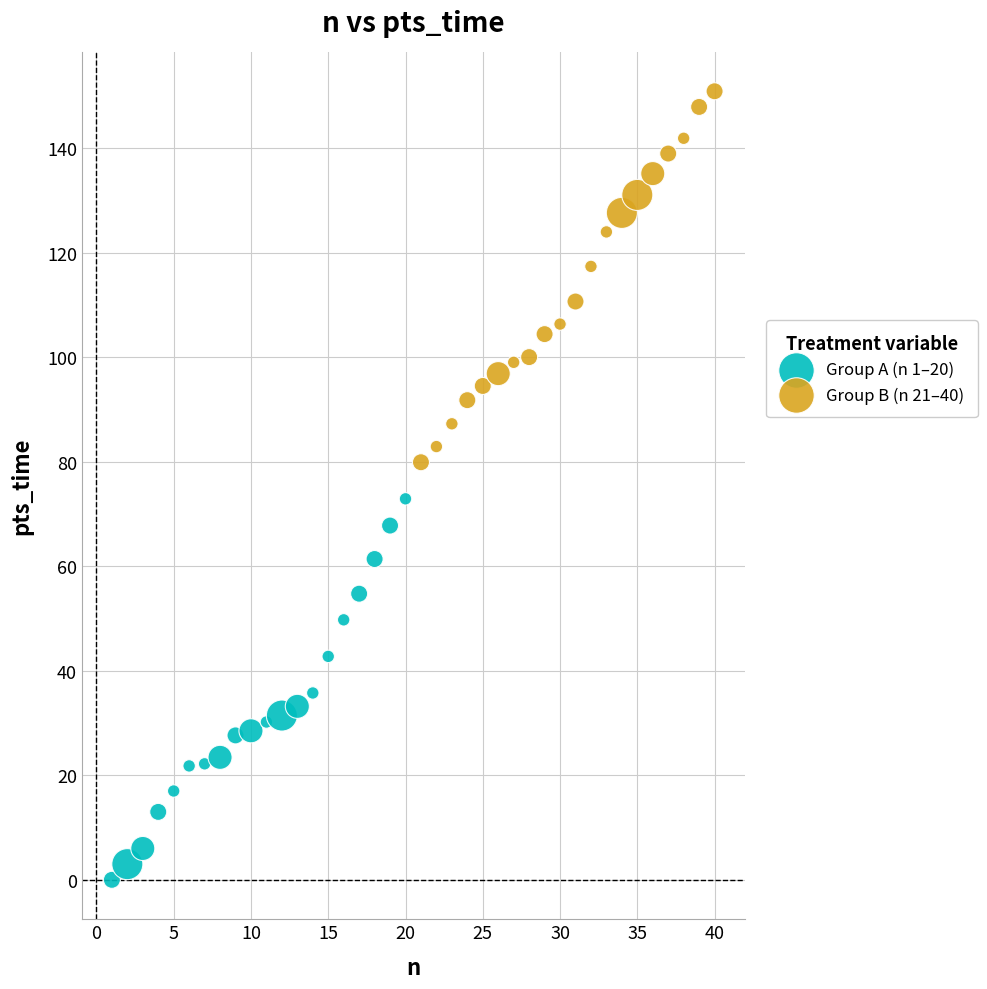

Which series reaches the maximum Y coordinate?

Group B (n 21–40)